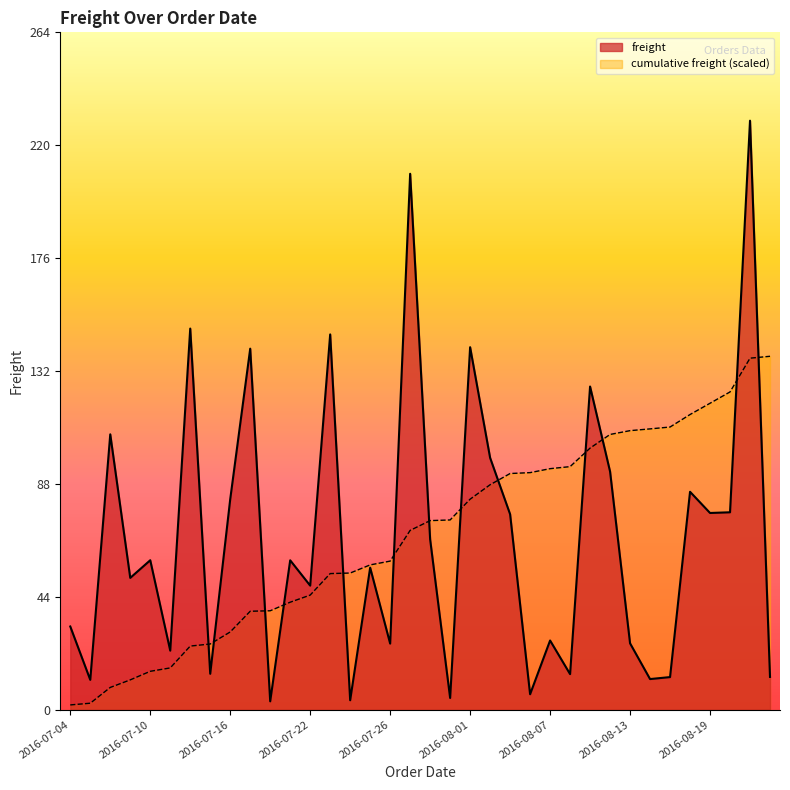

How many points are higher than both their immediate neighbors (excluding endpoints)?

14